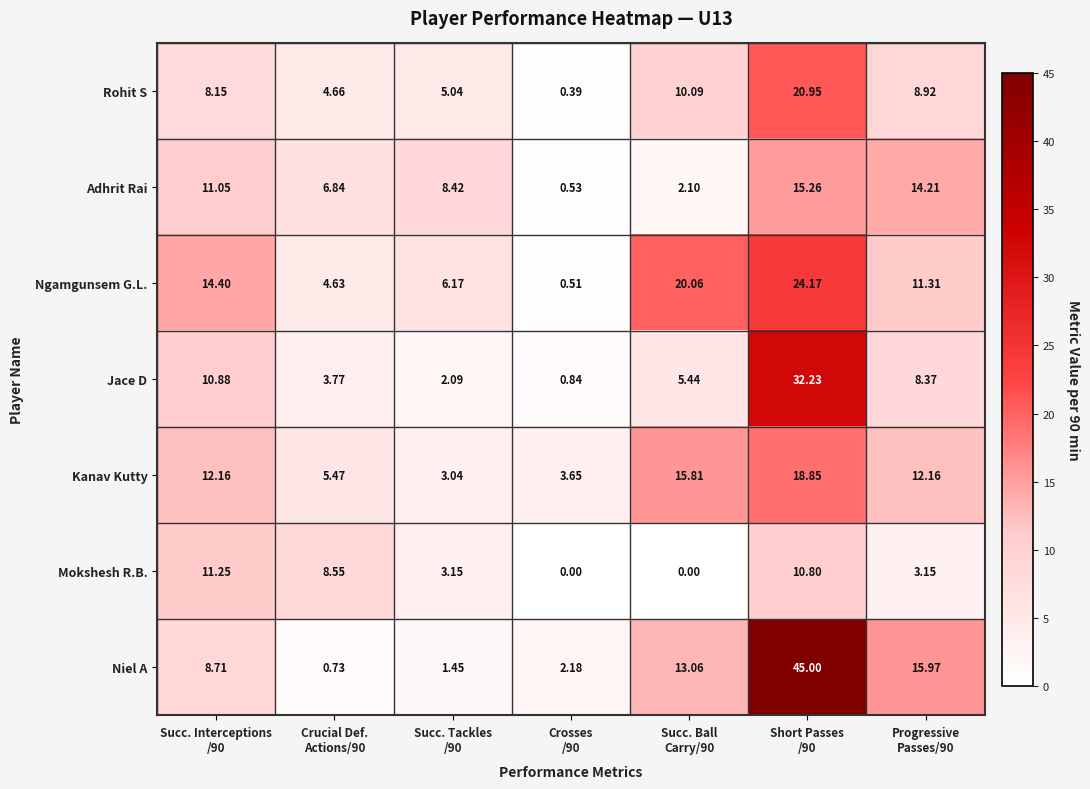

How many values in the Rohit S series are below 8?

3